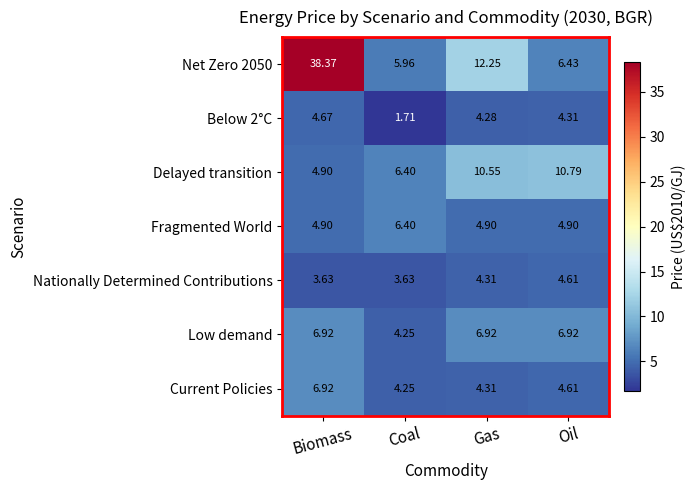

Is the value of Current Policies at Oil greater than the value of Low demand at Gas?

No